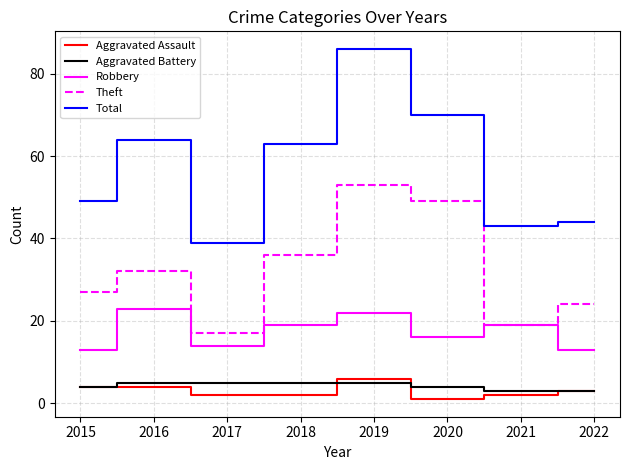

True or false: Total and Theft cross at least once.

False